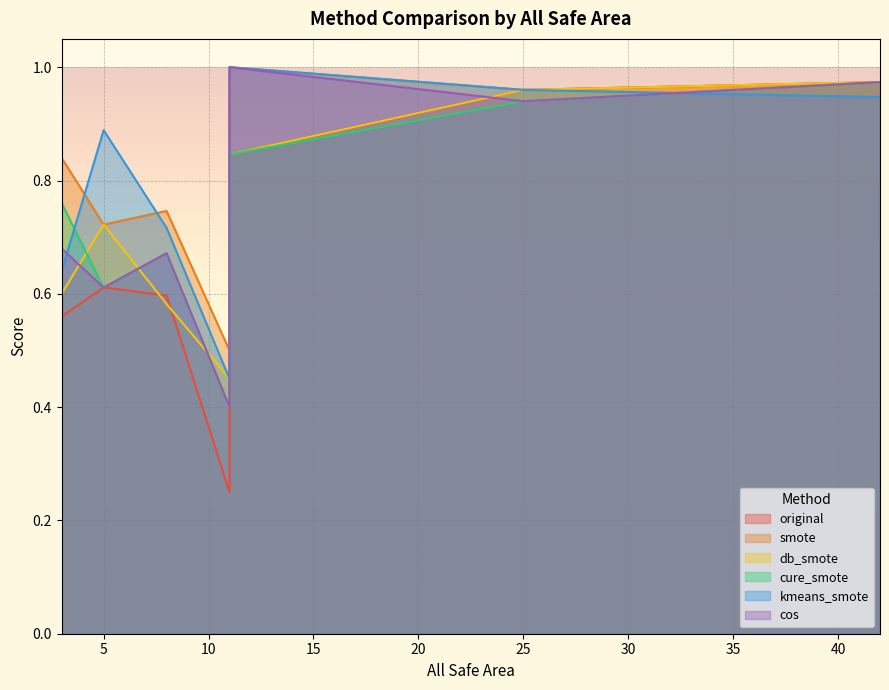

How many interior local peaks does the cure_smote series have?

1